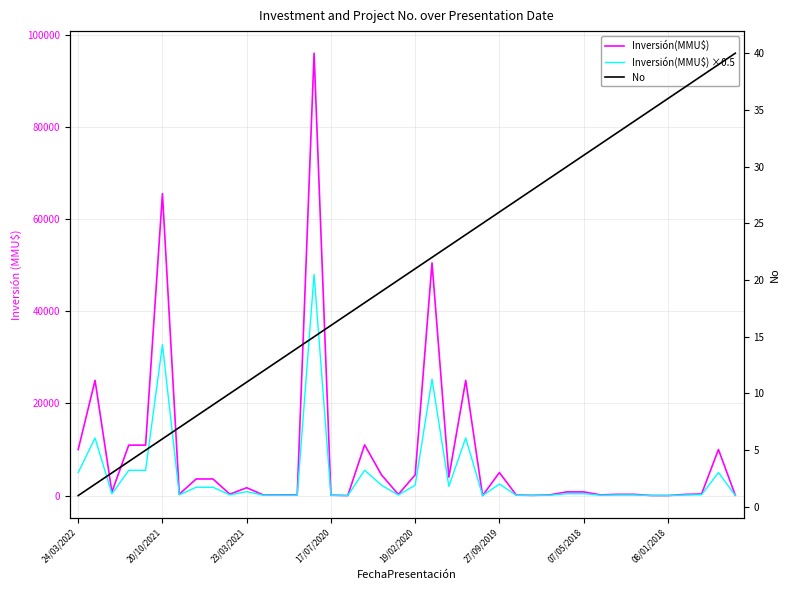

How many interior local peaks does the Inversión(MMU$) ×0.5 series have?

9